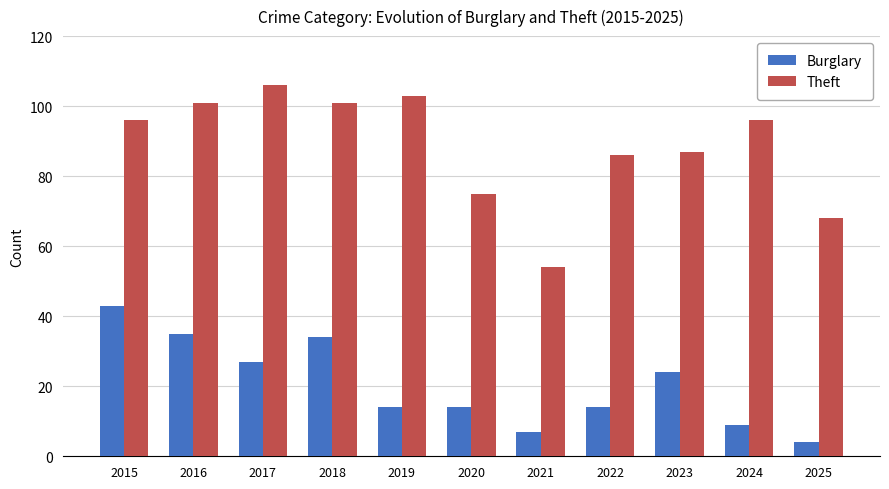

At which label is Burglary closest to 23?

2023